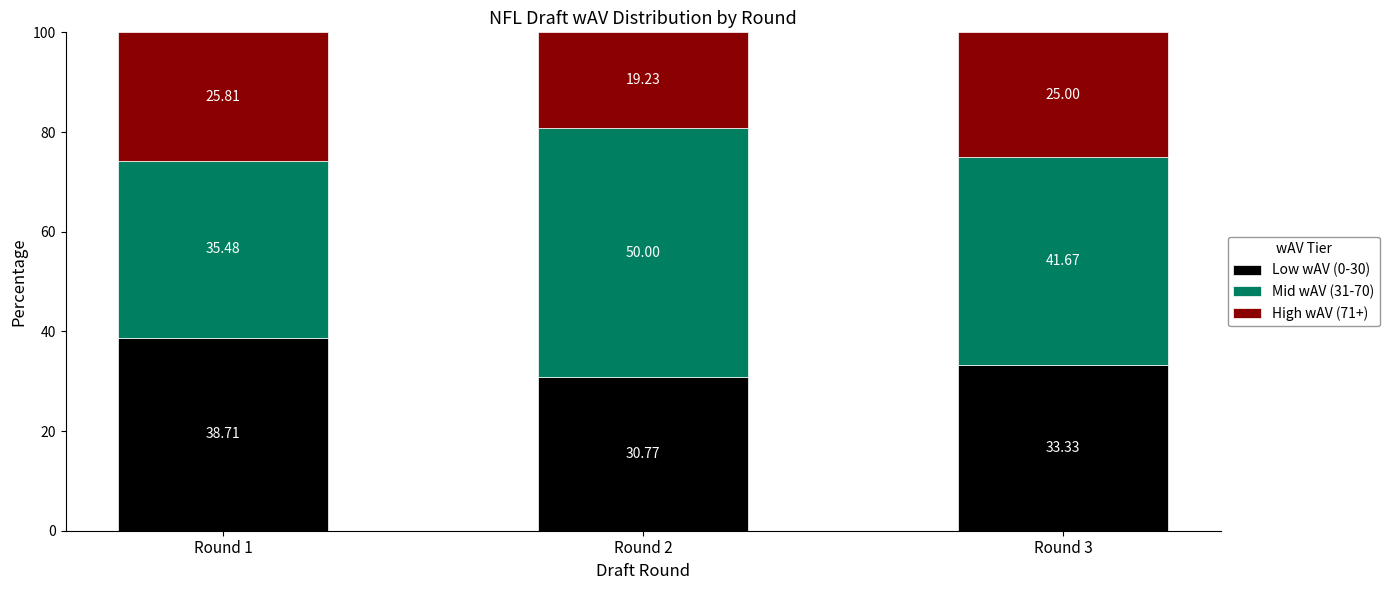

How many data points in Low wAV (0-30) are less than 33?

1